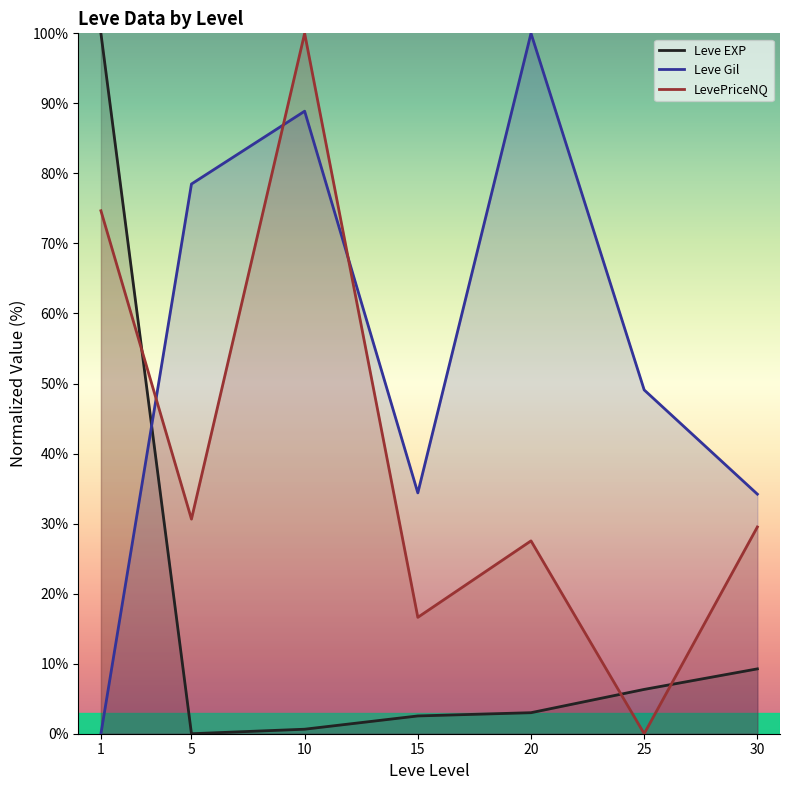

In Leve Gil, how many points are lower than both neighbors (excluding endpoints)?

1